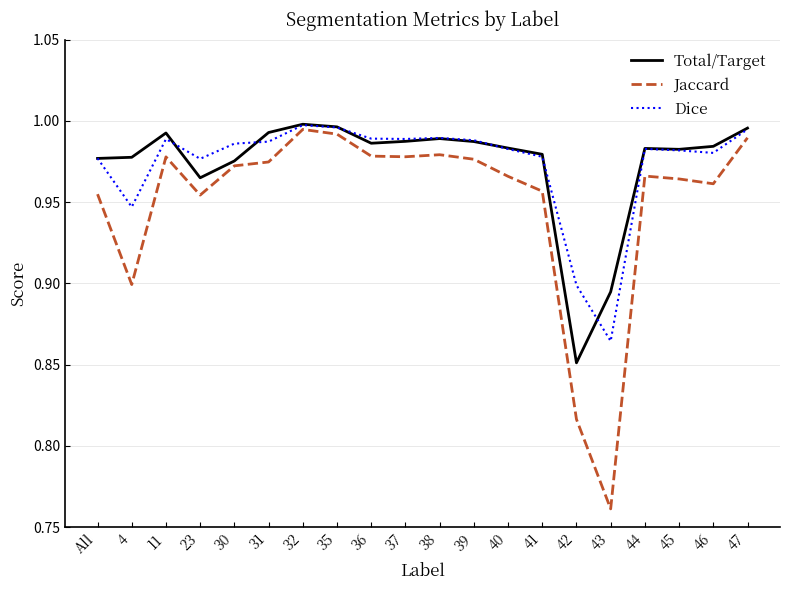

The Dice series shows 1.0 at 30. True or false?

True